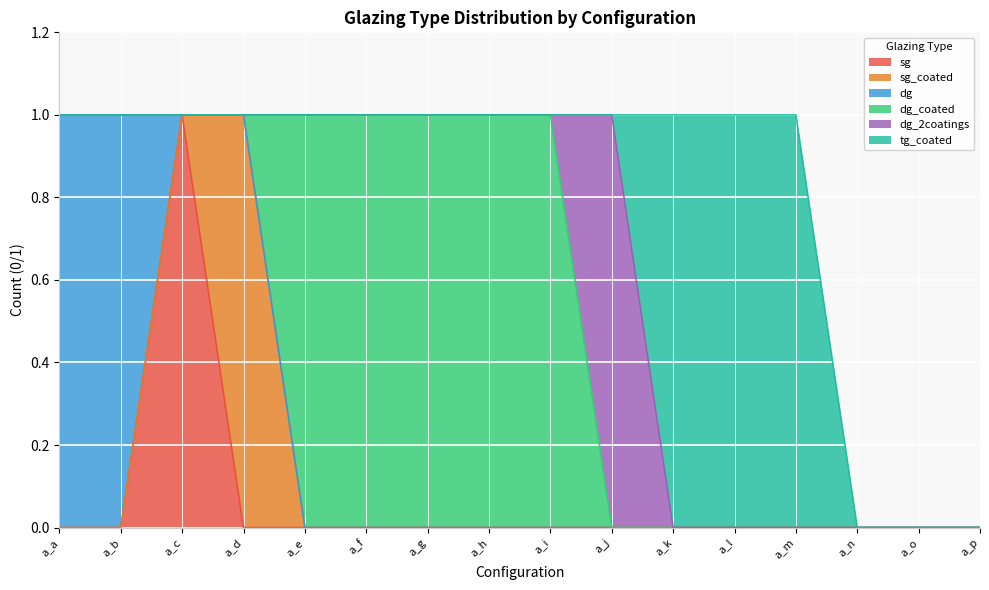

What are all the series names shown in the legend?

sg, sg_coated, dg, dg_coated, dg_2coatings, tg_coated